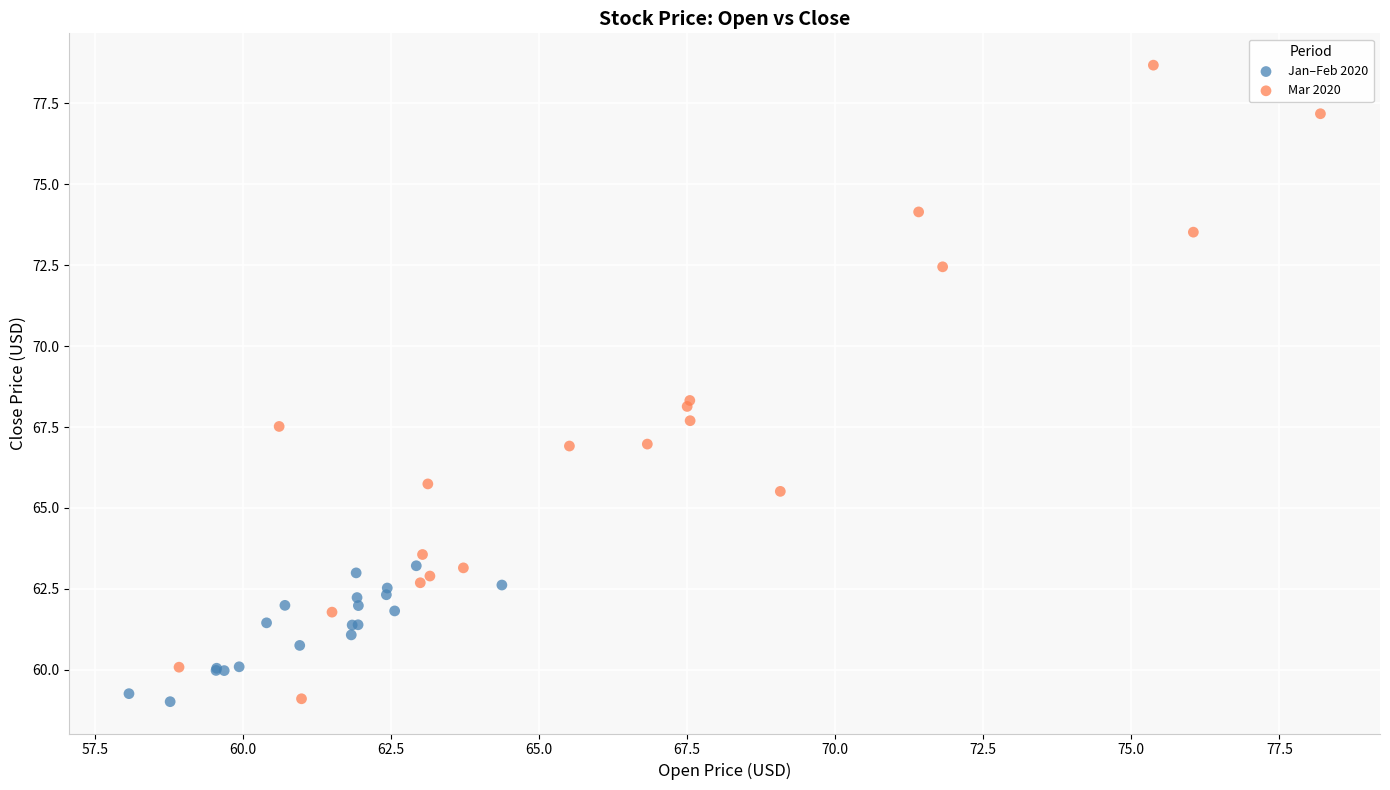

Which series has the largest Y range (max minus min)?

Mar 2020